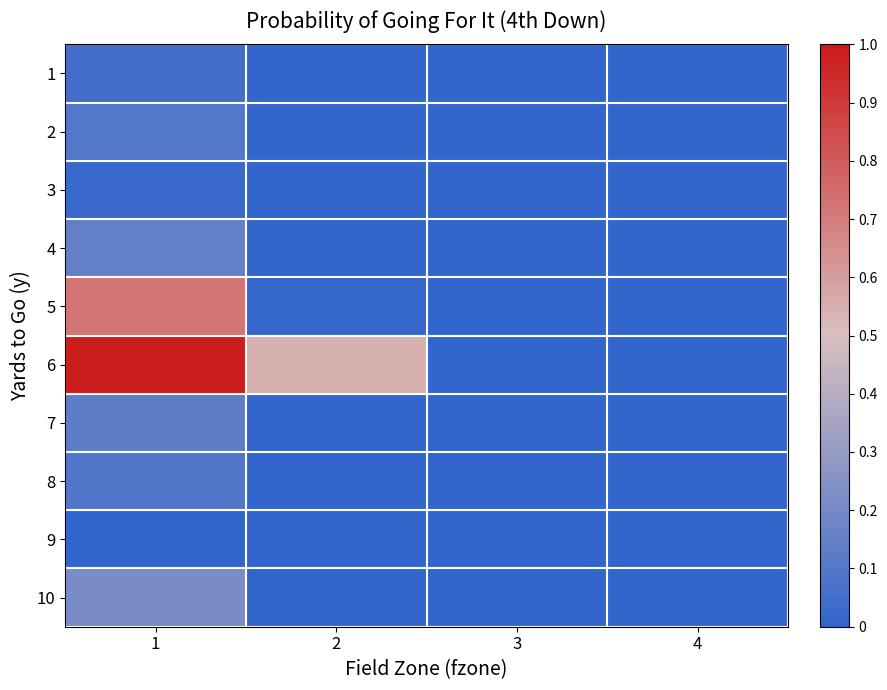

How many distinct data groups are displayed?

10